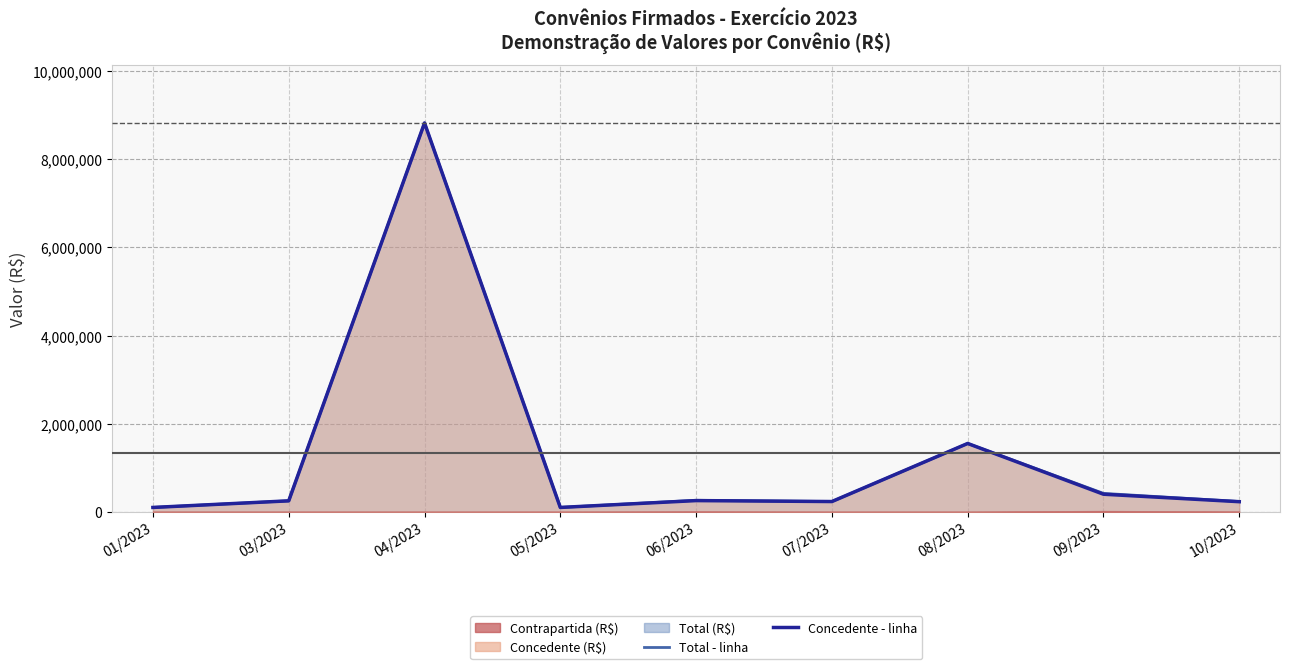

What is the label of the 9th point from the left?

10/2023